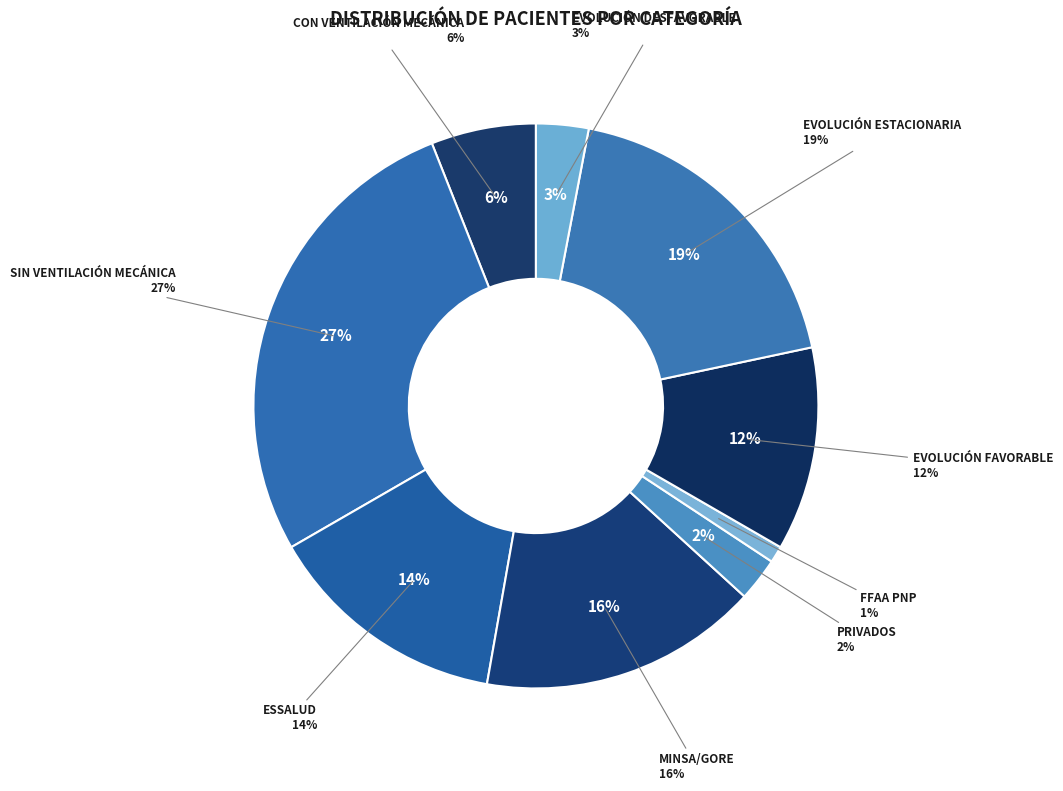

Rank the categories by value from lowest to highest.

FFAA PNP, PRIVADOS, EVOLUCIÓN DESFAVORABLE, CON VENTILACIÓN MECÁNICA, EVOLUCIÓN FAVORABLE, ESSALUD, MINSA/GORE, EVOLUCIÓN ESTACIONARIA, SIN VENTILACIÓN MECÁNICA